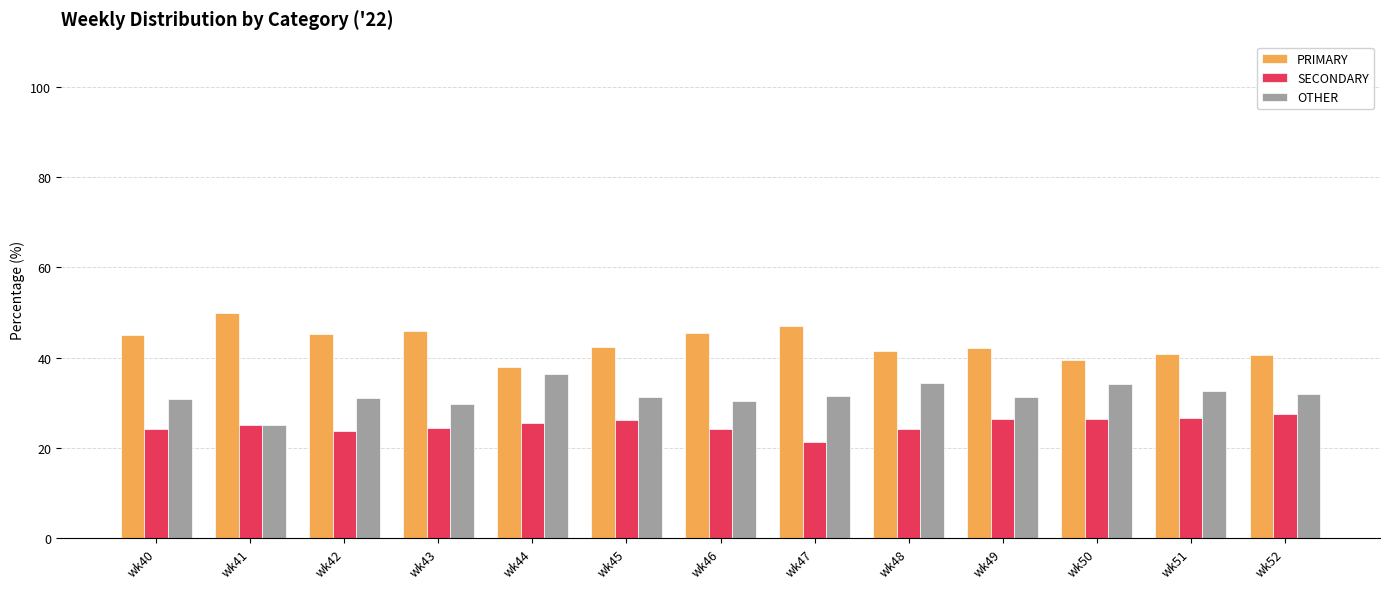

What is the spread (max minus min) of values at wk46?

21.4